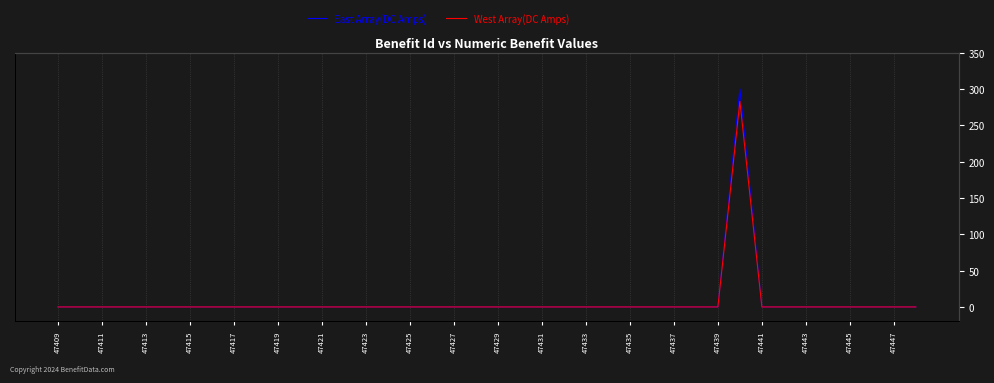

Is the value of East Array(DC Amps) at 47439 greater than the value of West Array(DC Amps) at 47415?

No